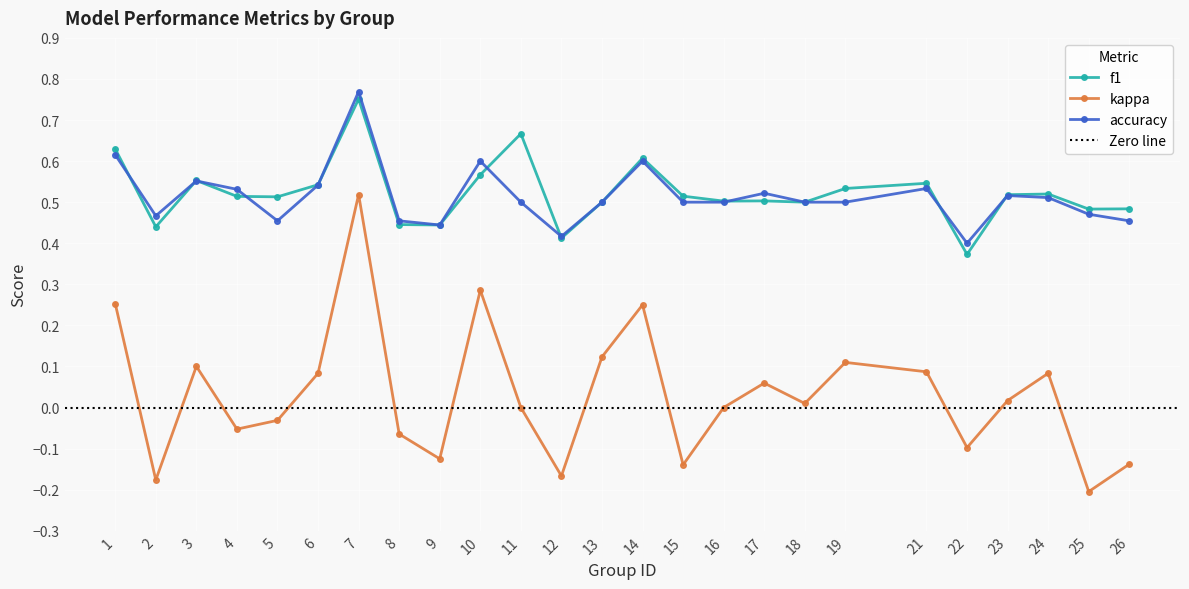

Is it true that kappa equals -0.1 at 25?

False